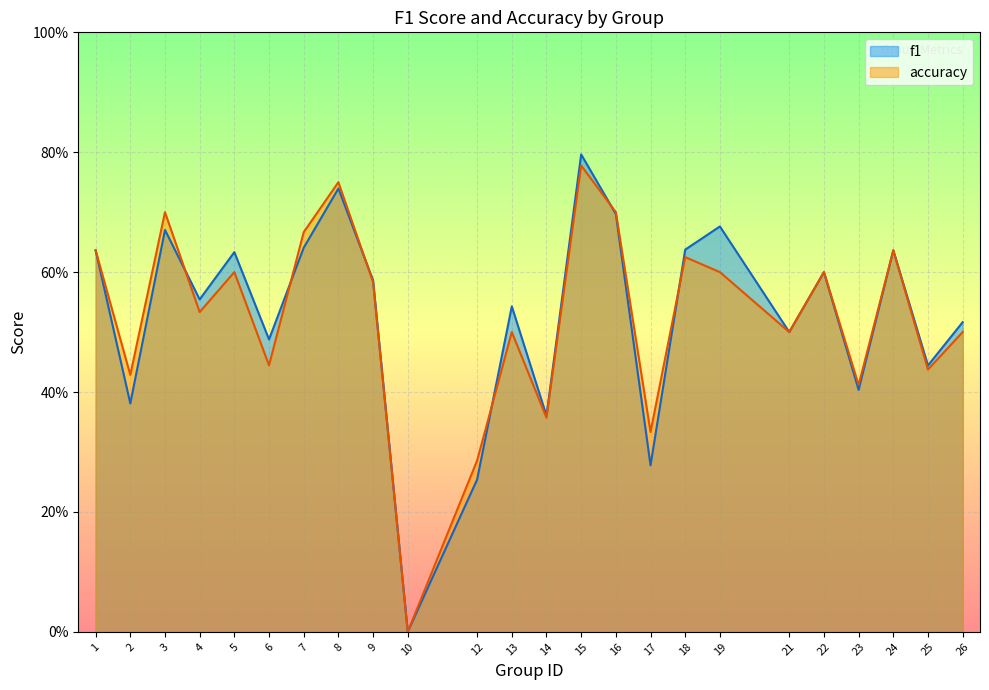

Between which two adjacent categories do accuracy and f1 first intersect?

3 and 4